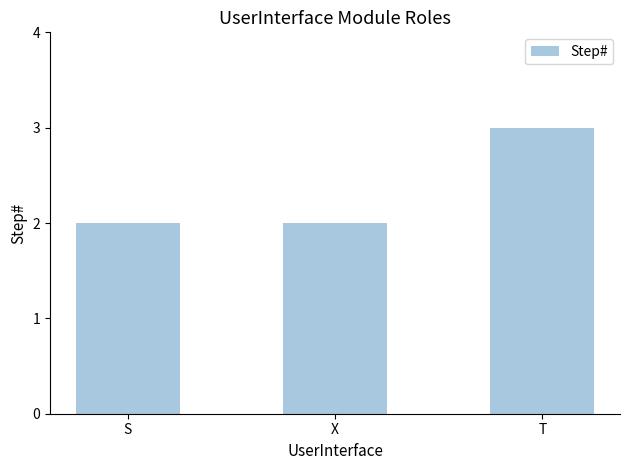

What position from the left is S?

1